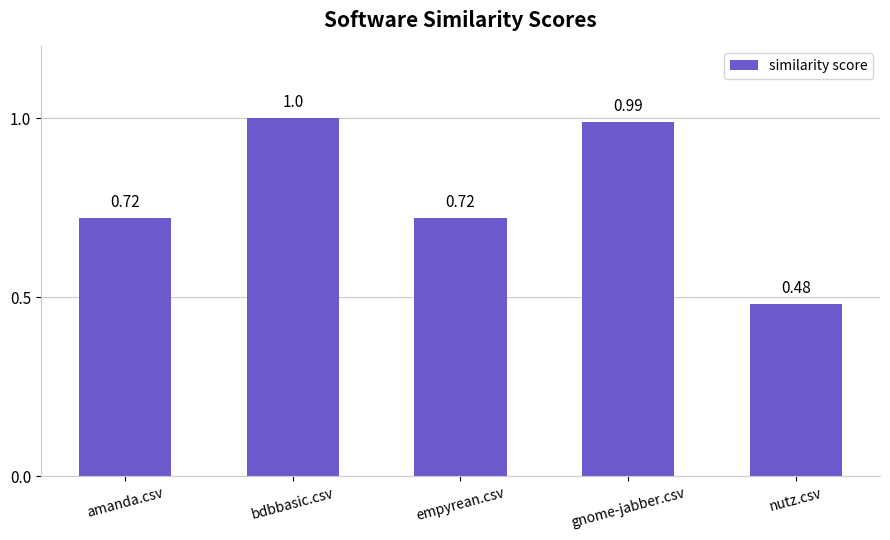

What is the label of the 4th bar from the left?

gnome-jabber.csv